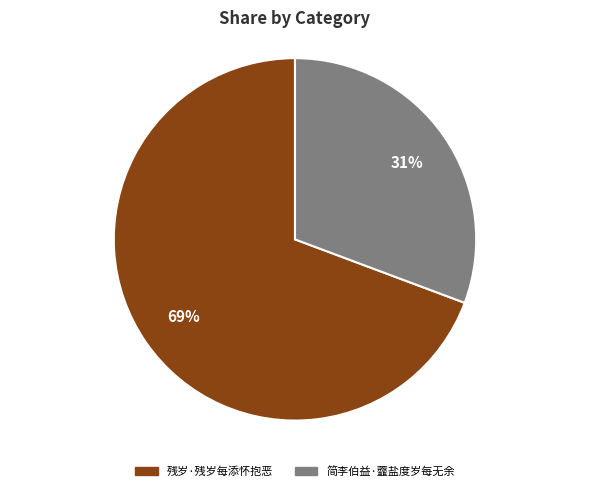

Does 残岁·残岁每添怀抱恶 represent more than half of the total?

Yes